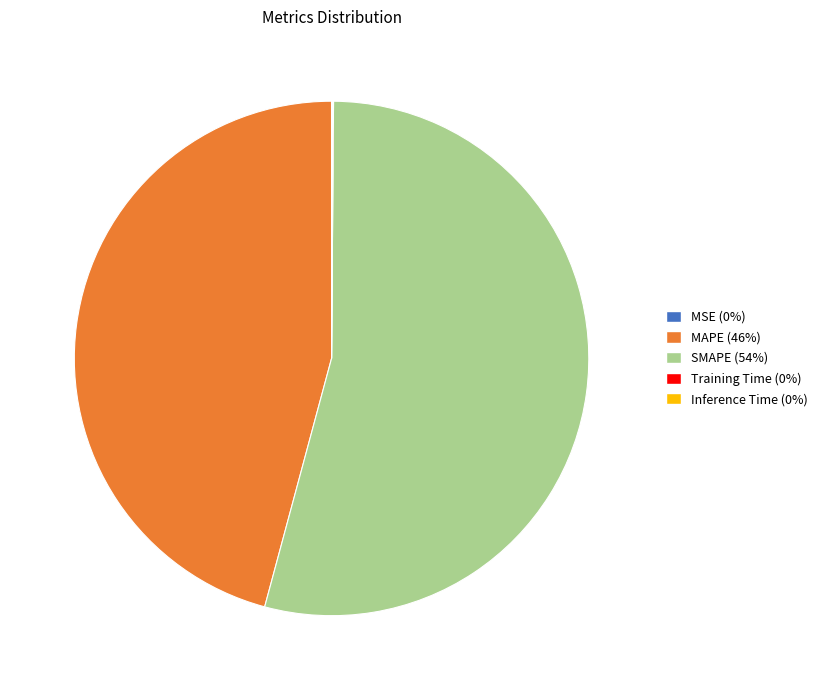

Do SMAPE and MAPE together represent more than half of the pie?

Yes